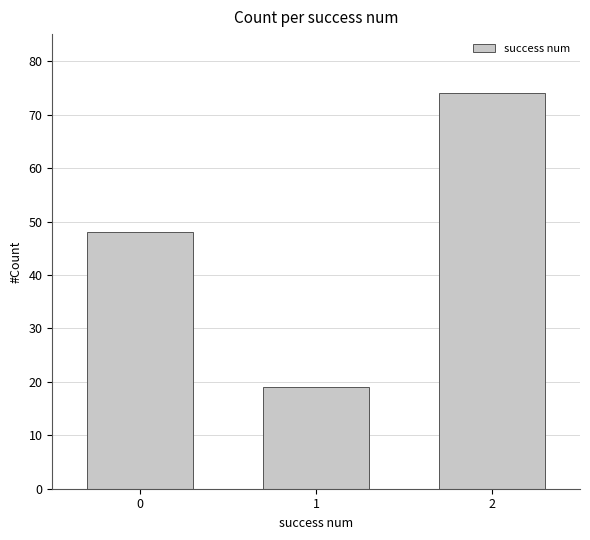

List the labels in order of value, smallest first.

1, 0, 2